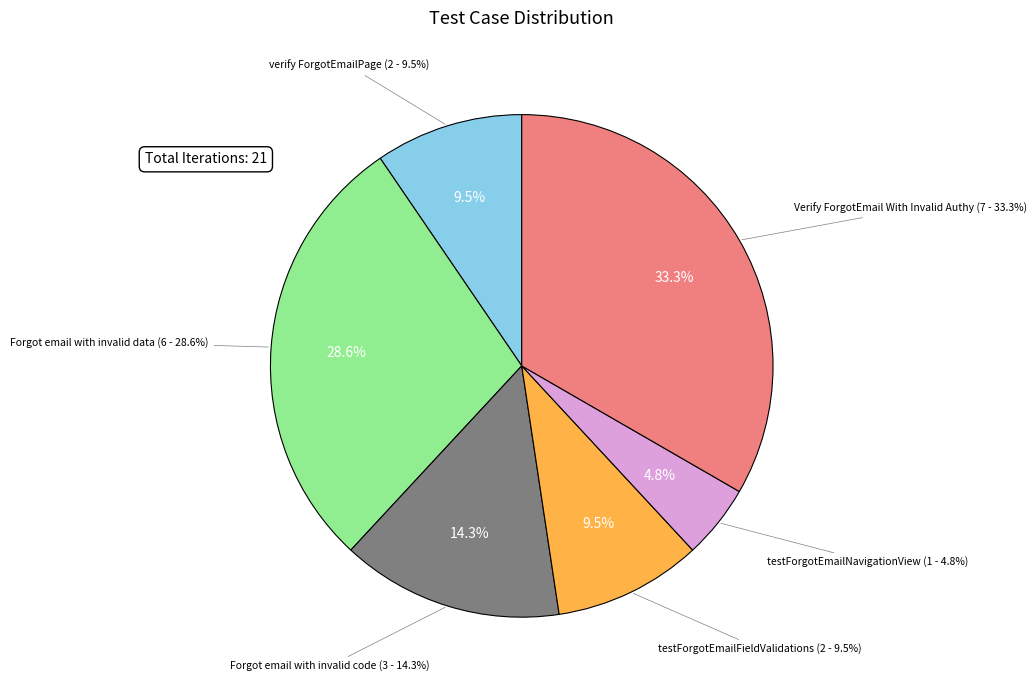

What percentage is the testForgotEmailNavigationView slice, to the nearest percent?

5%